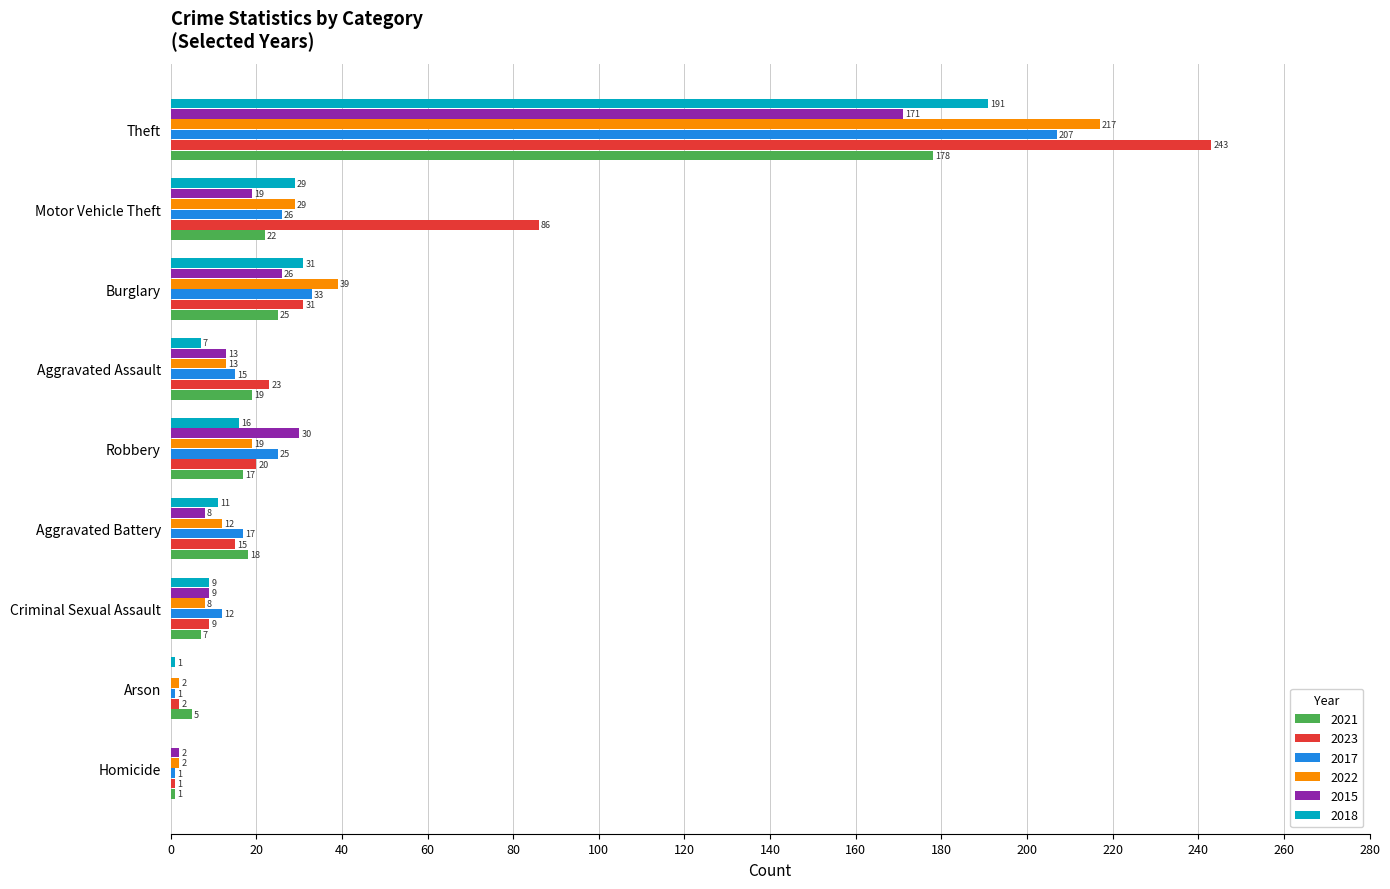

Read the 2018 value at Aggravated Assault, to the nearest 10.

10